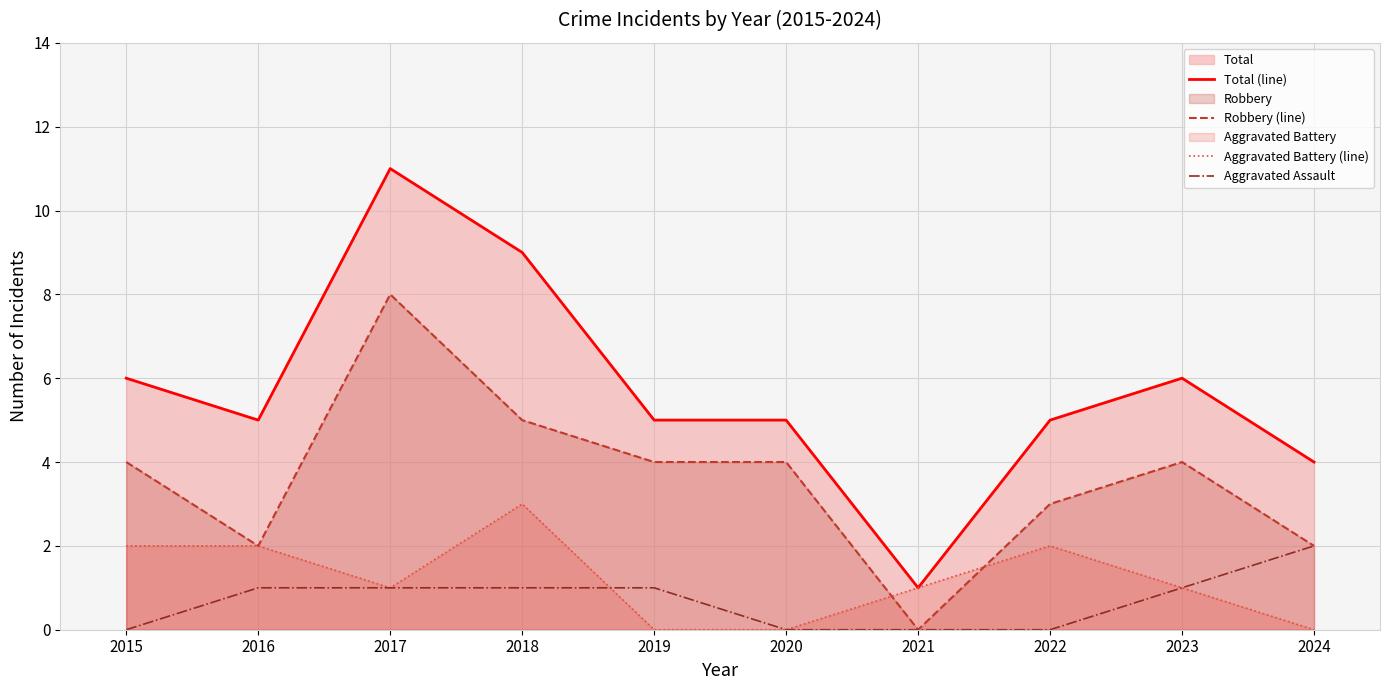

Reading left to right, what are all the values shown in this chart?

Total (line): 6	5	11	9	5	5	1	5	6	4
Robbery (line): 4	2	8	5	4	4	0	3	4	2
Aggravated Battery (line): 2	2	1	3	0	0	1	2	1	0
Aggravated Assault: 0	1	1	1	1	0	0	0	1	2